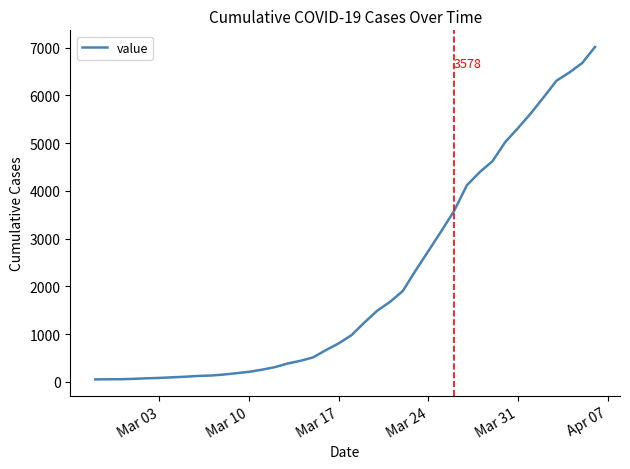

What is the difference between the maximum and minimum values?

6964